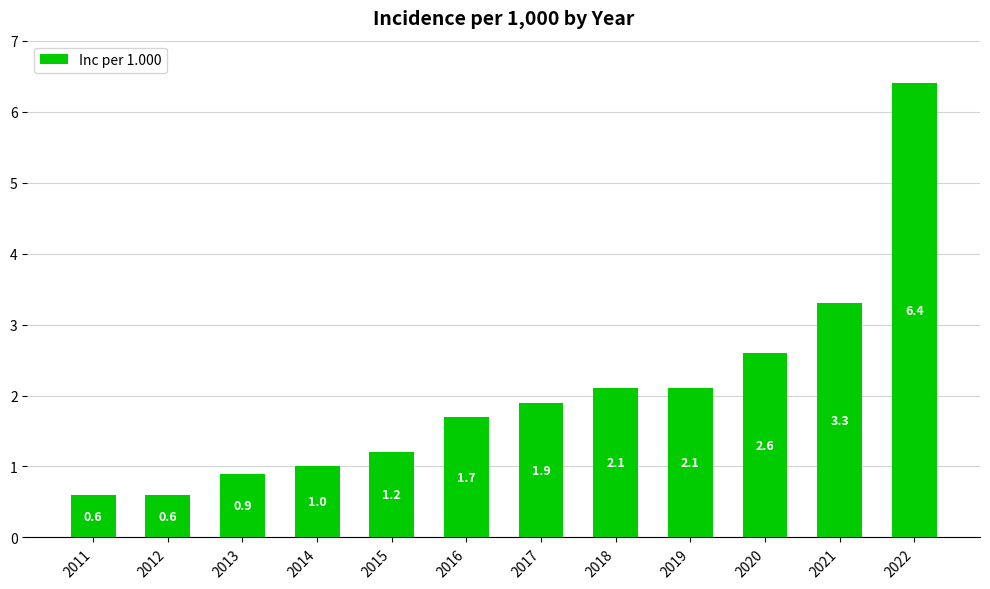

How many bars are there in total?

12